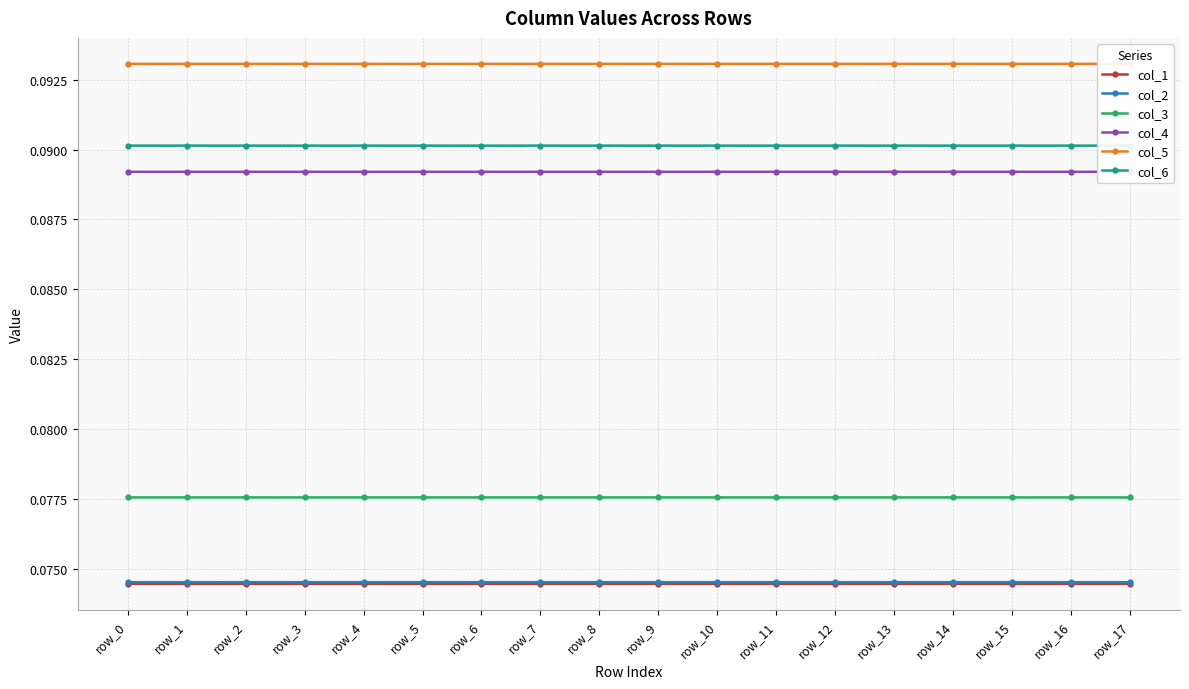

True or false: col_4 has a value of 0.1 at row_11.

False